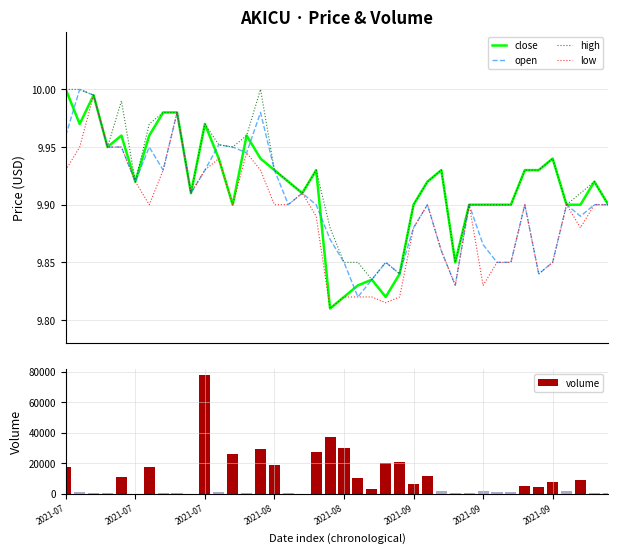

How many distinct data groups are displayed?

5